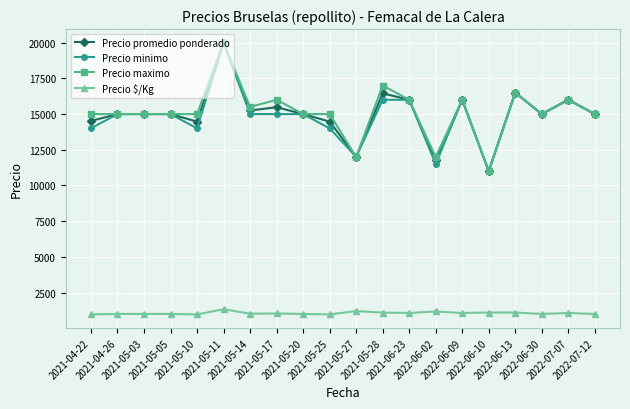

What is the difference between the Precio maximo values at 2021-05-11 and 2022-06-10?

9000